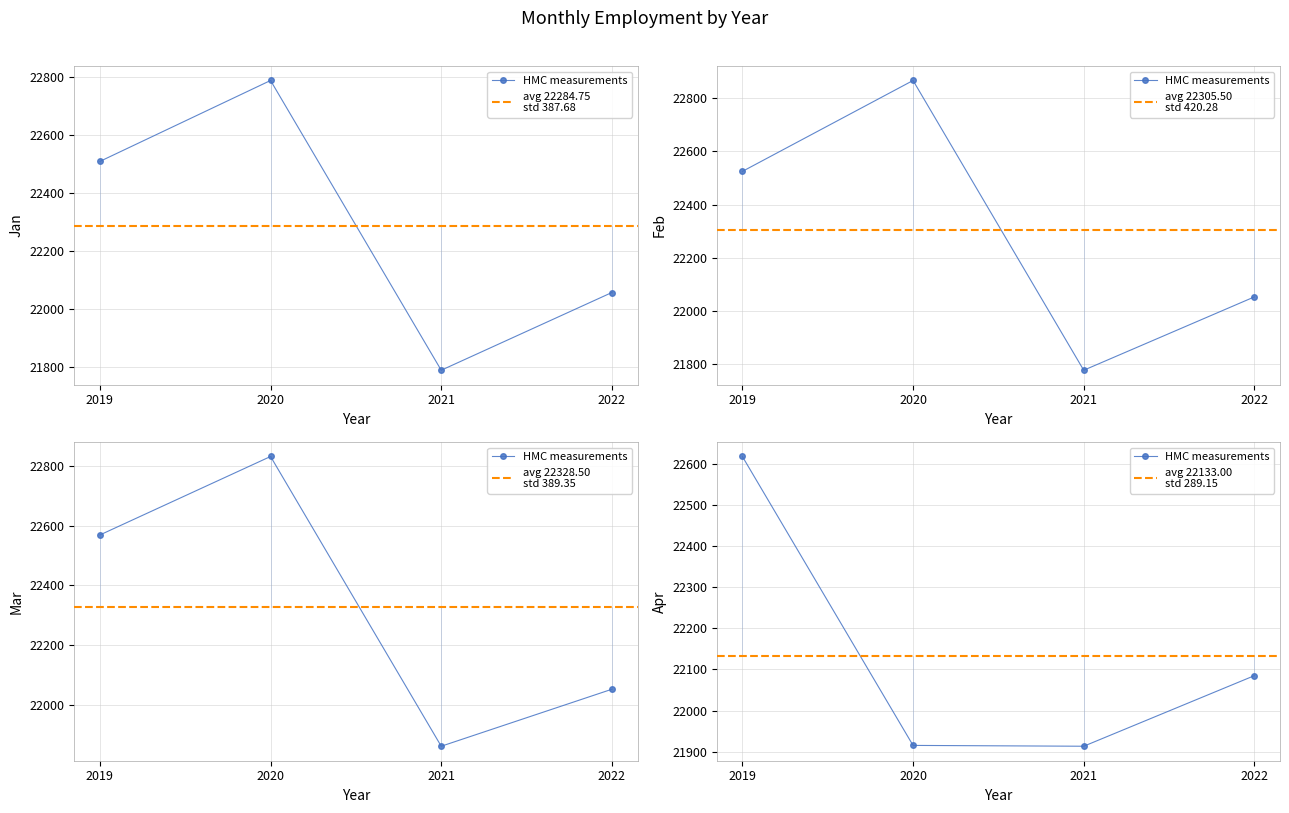

Between 2022 and 2019, which is larger?

2019